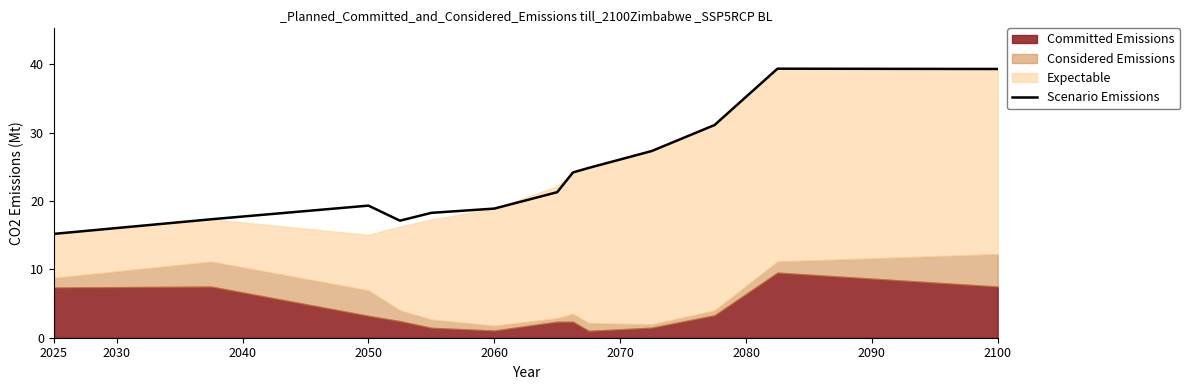

True or false: Scenario Emissions has a value of 18.6 at 2100.

False